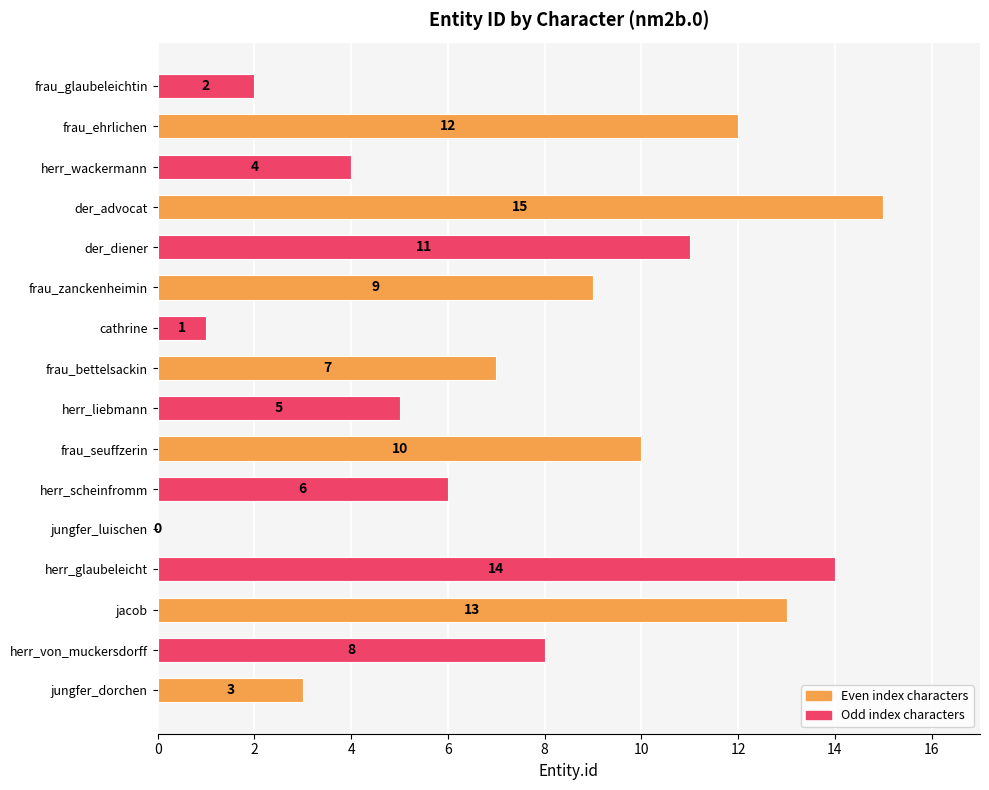

How many categories are shown in the chart?

16